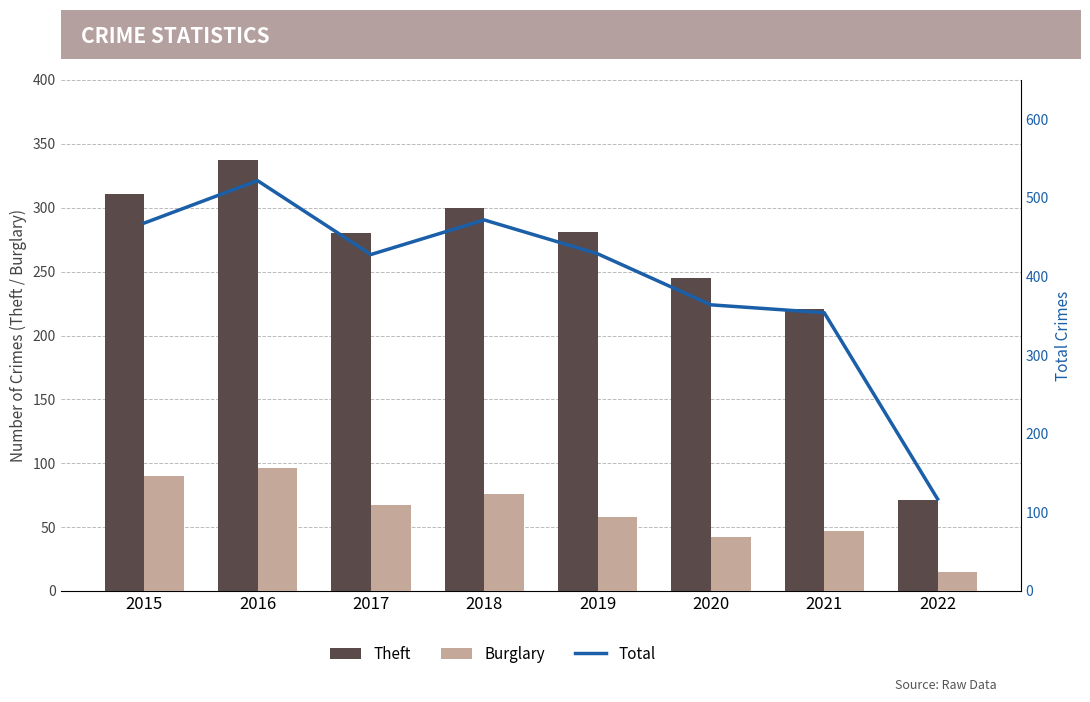

The value of Total at 2015 is 760. True or false?

False